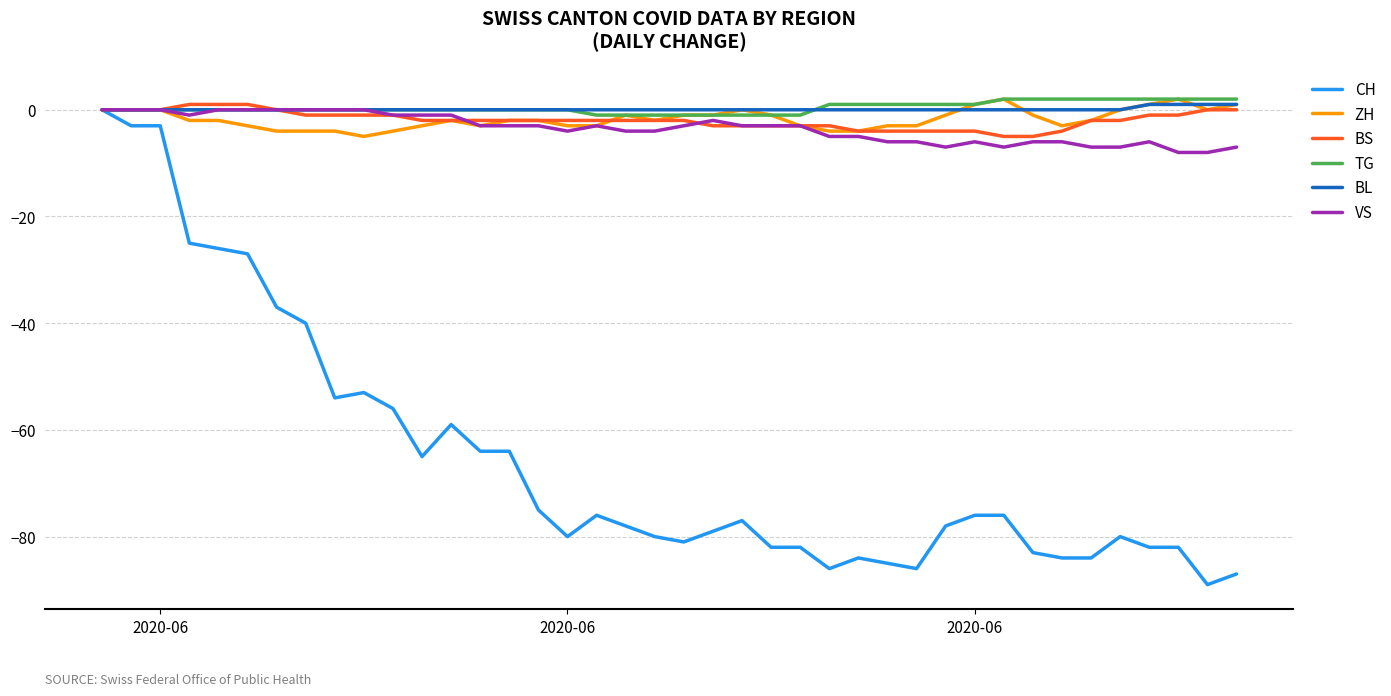

Which series has the largest range (max minus min)?

CH